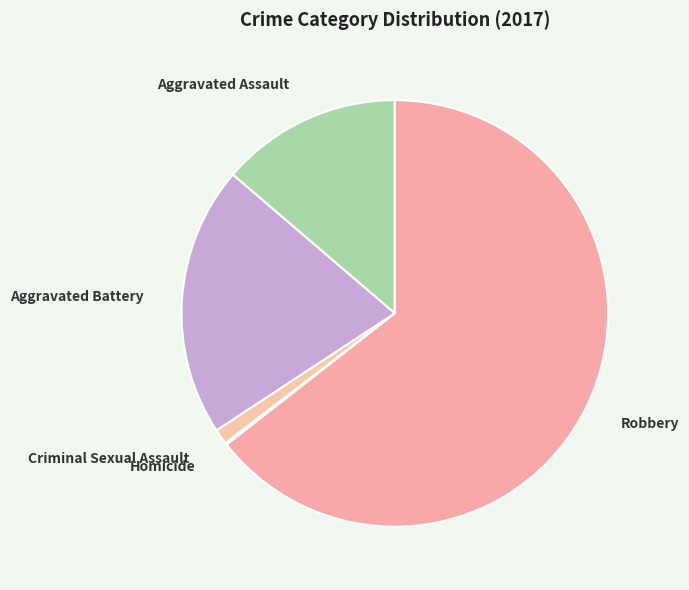

Which category accounts for the majority?

Robbery